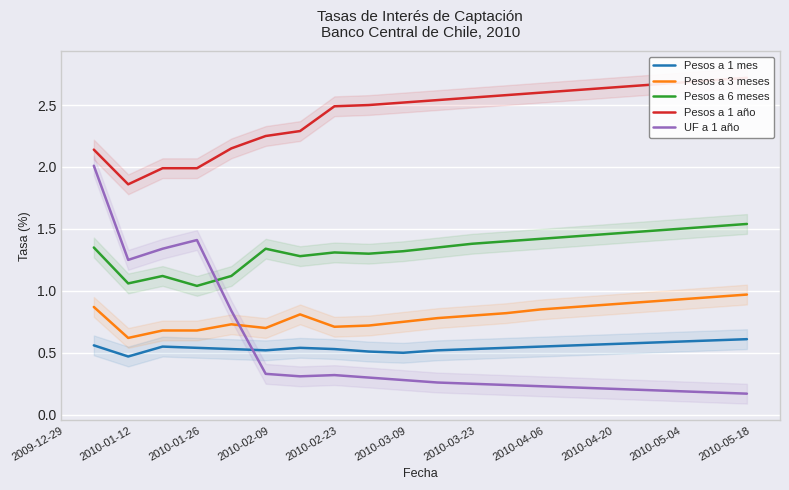

Count the number of data series in this chart.

5